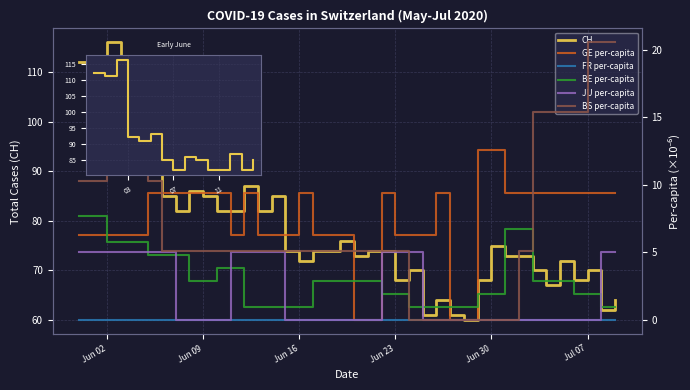

How many interior local peaks does the CH series have?

11